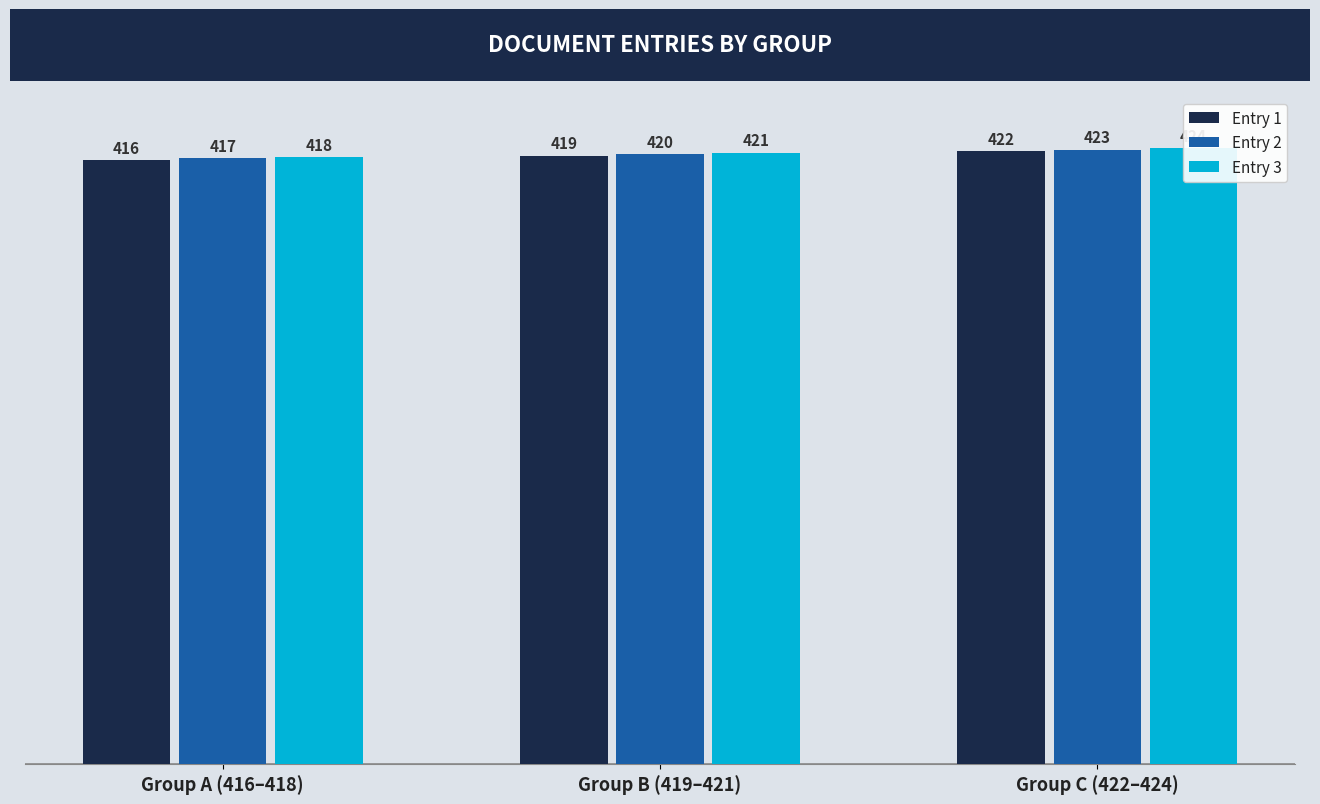

Reading left to right, what are all the values shown in this chart?

Entry 1: Group A (416–418)=416	Group B (419–421)=419	Group C (422–424)=422
Entry 2: Group A (416–418)=417	Group B (419–421)=420	Group C (422–424)=423
Entry 3: Group A (416–418)=418	Group B (419–421)=421	Group C (422–424)=424